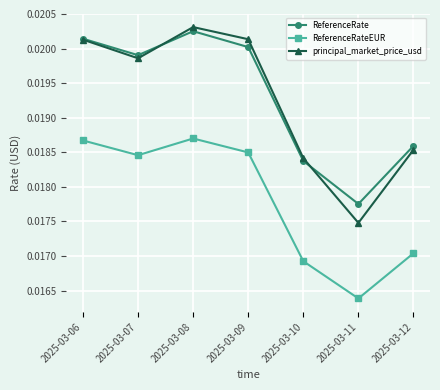

Is the value of ReferenceRate at 2025-03-10 greater than the value of ReferenceRateEUR at 2025-03-12?

Yes